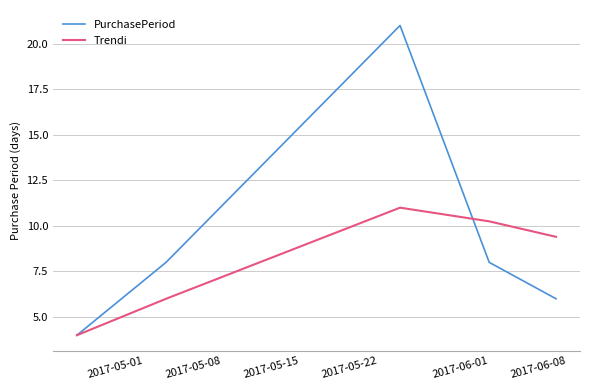

What is the smallest value displayed?

4.0